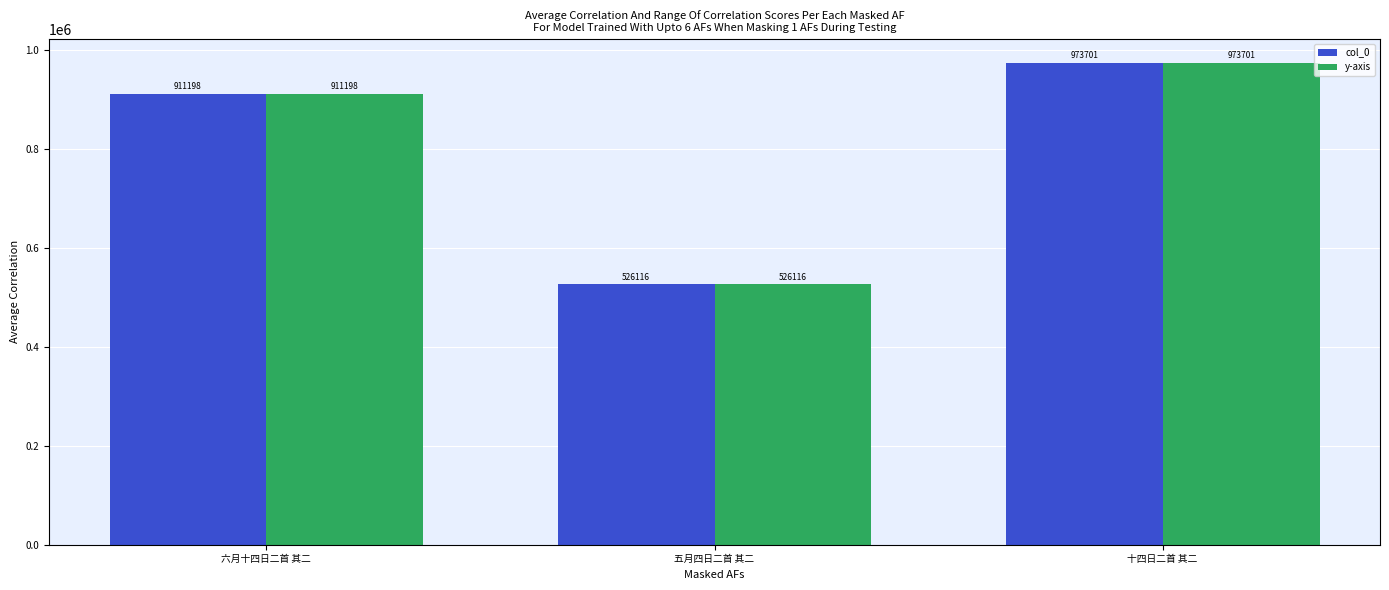

Reading right to left, transcribe all the data shown in this chart.

col_0: 十四日二首 其二=973701	五月四日二首 其二=526116	六月十四日二首 其二=911198
y-axis: 十四日二首 其二=973701	五月四日二首 其二=526116	六月十四日二首 其二=911198